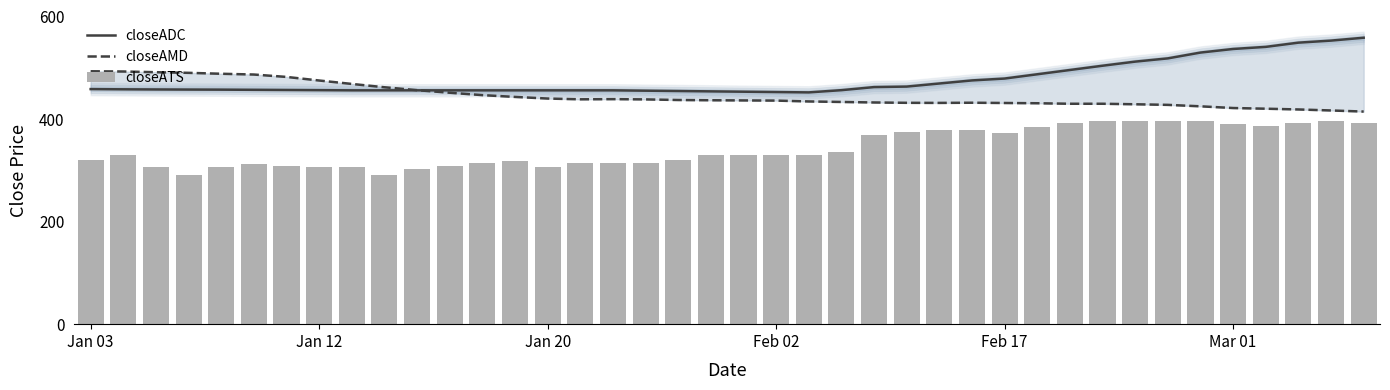

What is the average value of the closeATS series?

343.6